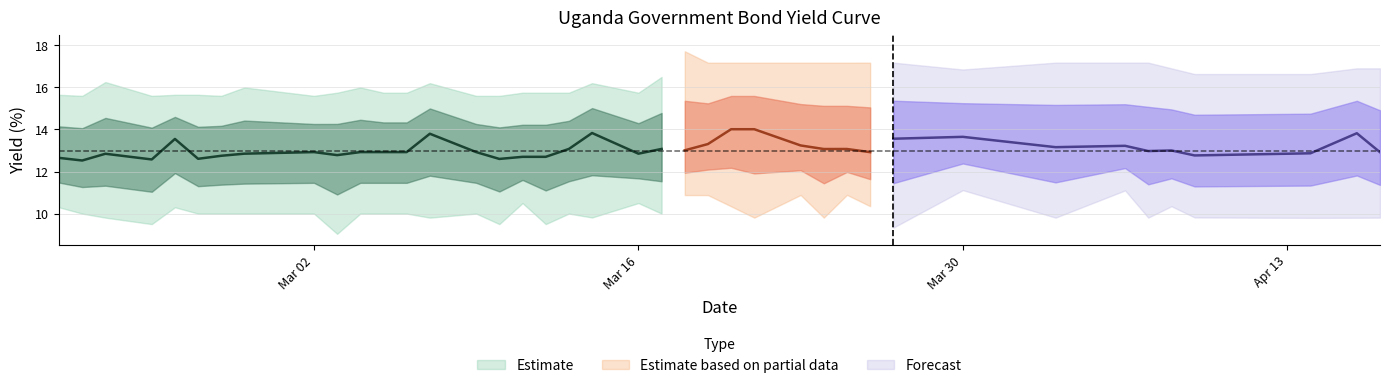

At how many categories does at least one series exceed 16?

22